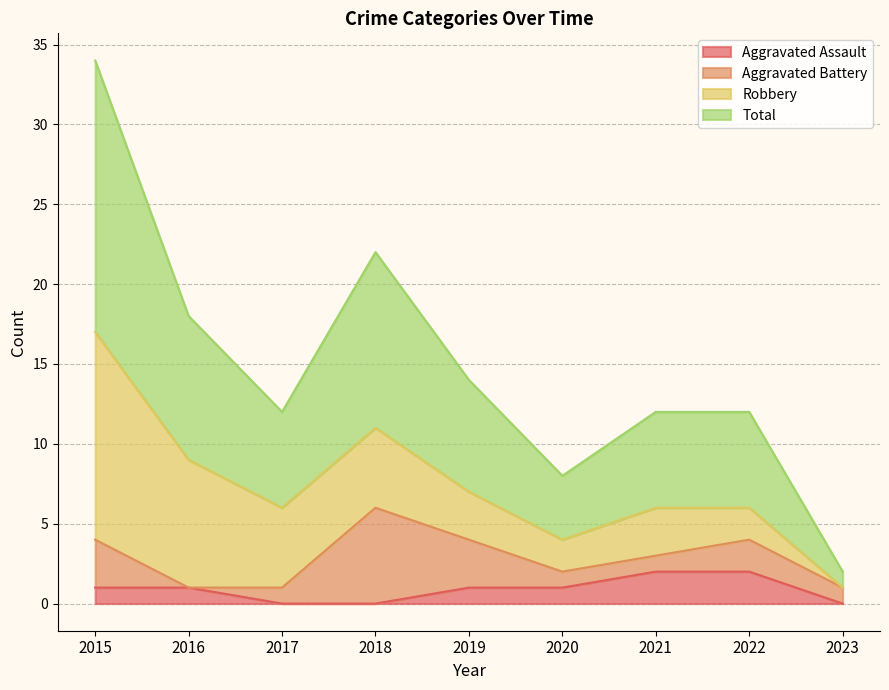

What is the value of the Aggravated Assault point at the 1st from the left?

1